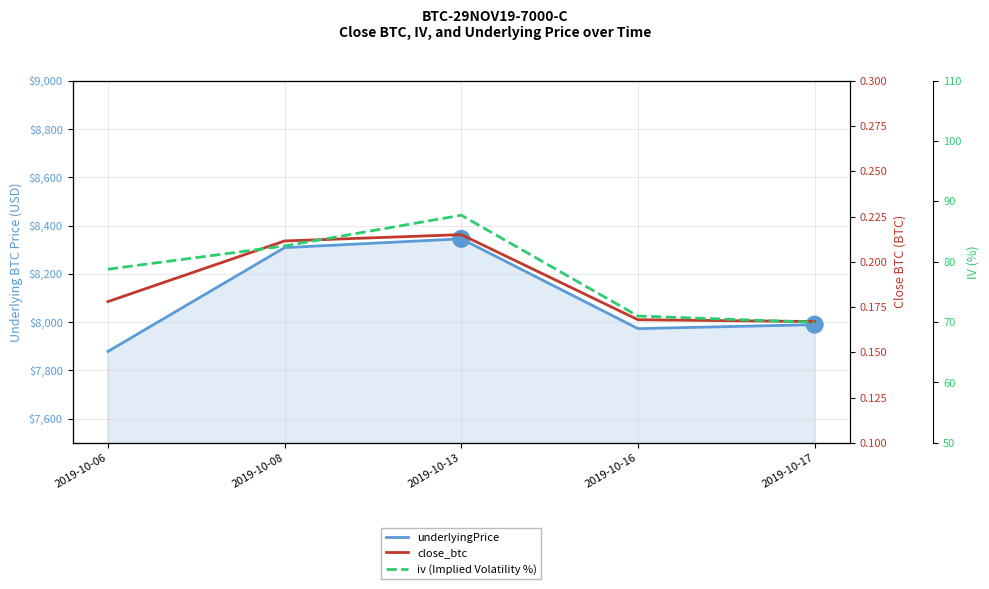

What is the spread (max minus min) of values at 2019-10-08?

8308.4